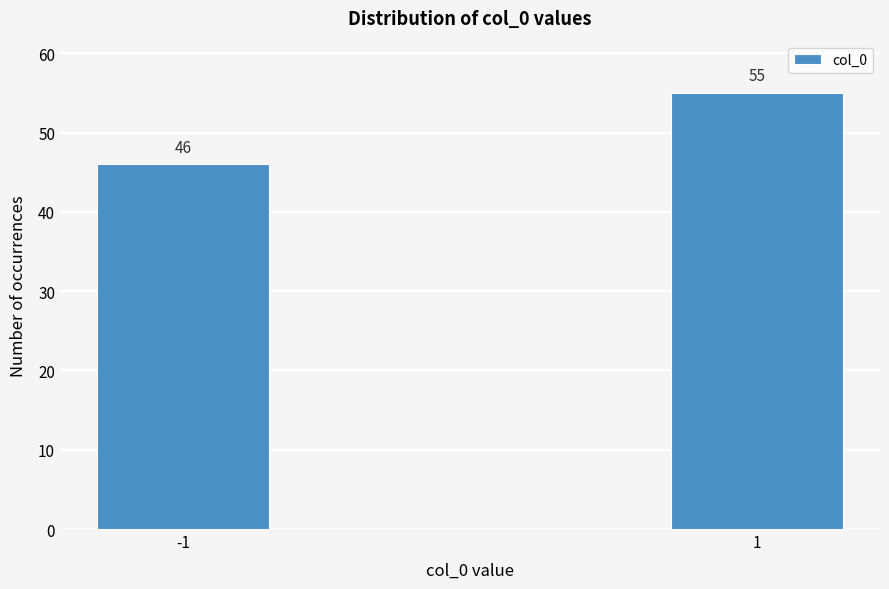

Reading left to right, list all the values displayed in this chart.

46	55